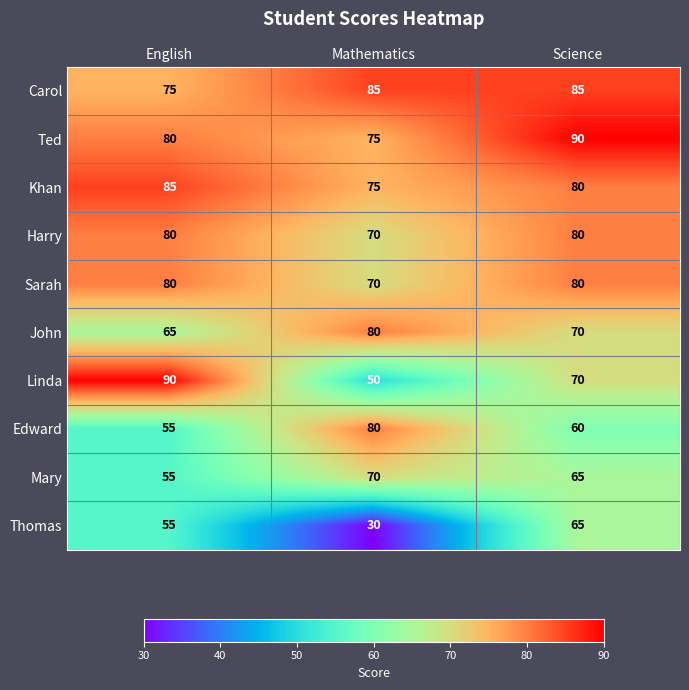

Rank the categories by John value from lowest to highest.

English, Science, Mathematics